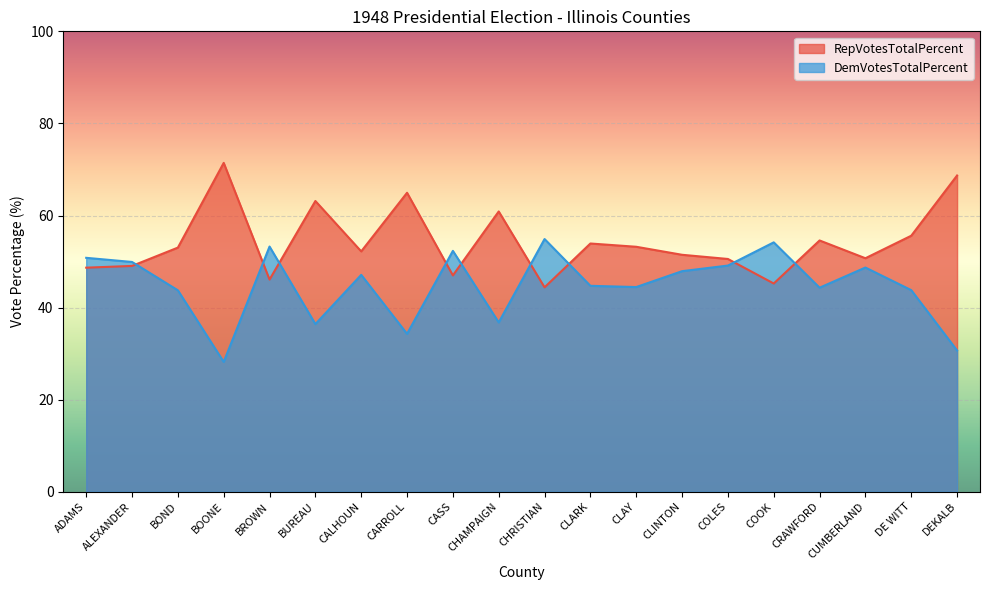

After their last crossing, which series has the higher values: DemVotesTotalPercent or RepVotesTotalPercent?

RepVotesTotalPercent